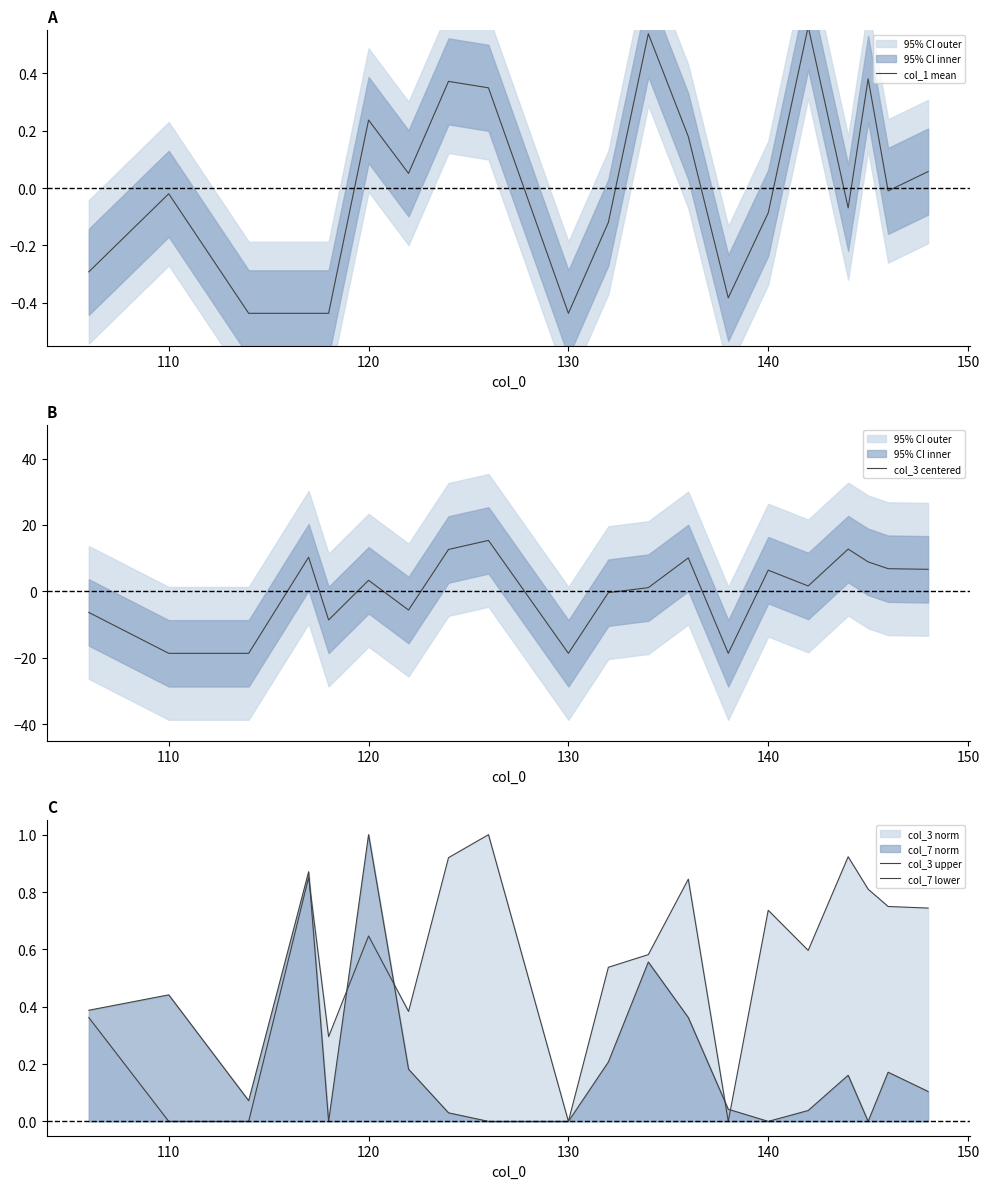

Reading left to right, transcribe all the data shown in this chart.

col_1 mean: -0.3	-0.0	-0.4	-0.4	-0.4	0.2	0.1	0.4	0.3	-0.4	-0.1	0.5	0.2	-0.4	-0.1	0.6	-0.1	0.4	-0.0	0.1
col_3 centered: -6.4	-18.7	-18.7	10.3	-8.6	3.3	-5.6	12.6	15.3	-18.7	-0.4	1.1	10.1	-18.7	6.4	1.6	12.7	8.9	6.8	6.6
col_3 upper: 0.4	0.0	0.0	0.9	0.3	0.6	0.4	0.9	1.0	0.0	0.5	0.6	0.8	0.0	0.7	0.6	0.9	0.8	0.7	0.7
col_7 lower: 0.4	0.4	0.1	0.9	0.0	1.0	0.2	0.0	0.0	0.0	0.2	0.6	0.4	0.0	0.0	0.0	0.2	0.0	0.2	0.1